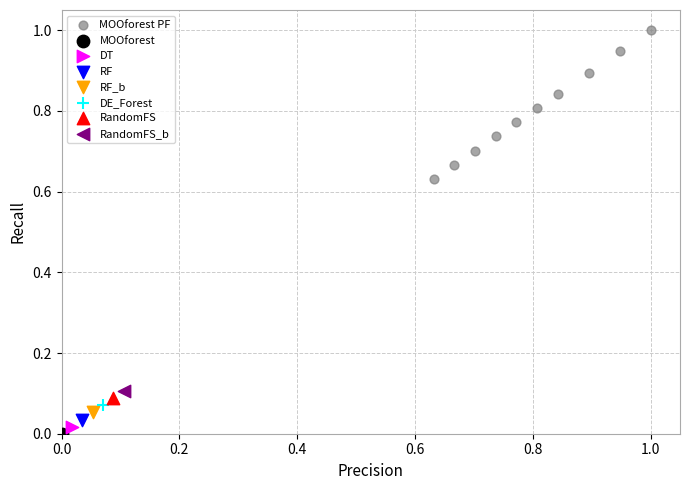

What are all the series names shown in the legend?

MOOforest PF, MOOforest, DT, RF, RF_b, DE_Forest, RandomFS, RandomFS_b